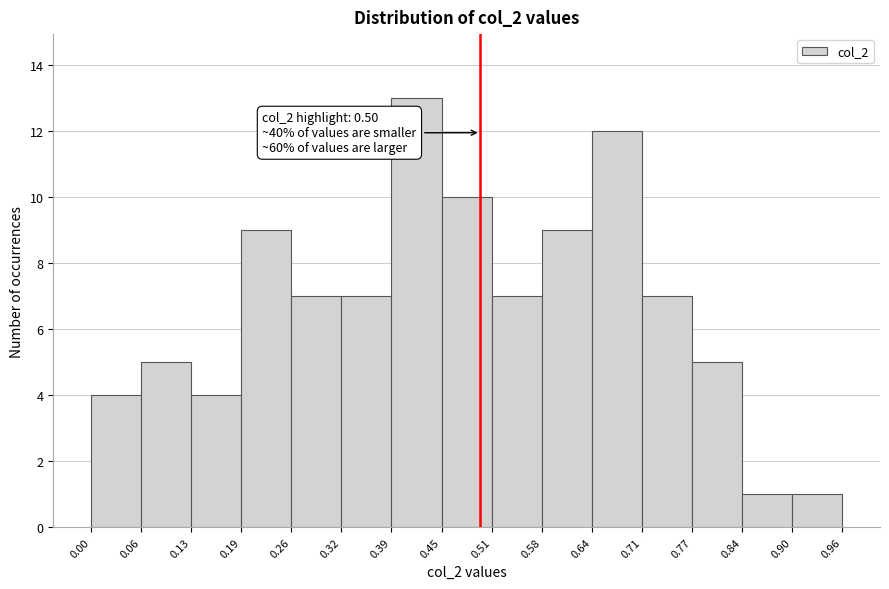

Over which range of the x-axis is the bar tallest?

0.39 to 0.45